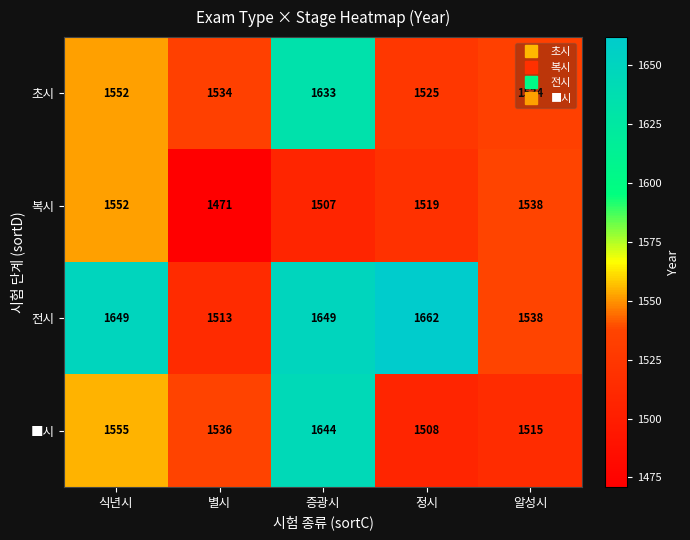

The 전시 series shows 2728 at 증광시. True or false?

False